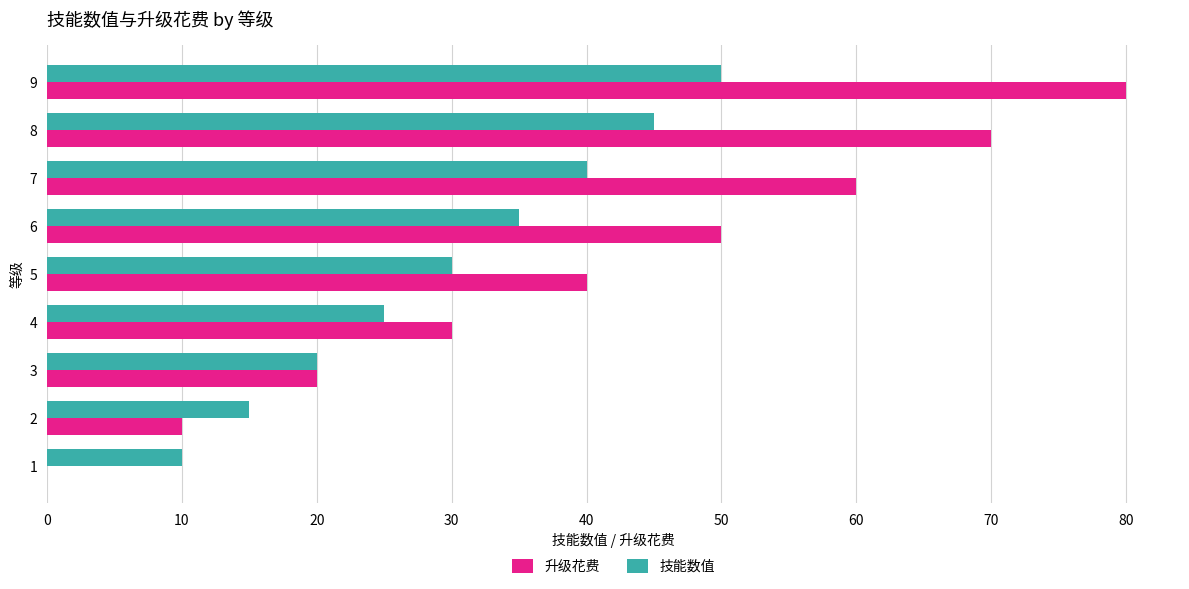

Is it true that 技能数值 equals 15 at 9?

False